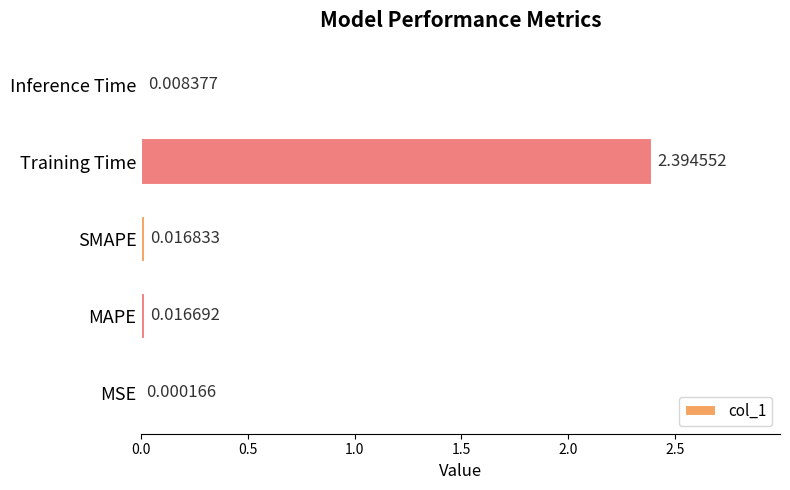

Are the bars grouped side by side (vs. stacked)?

No